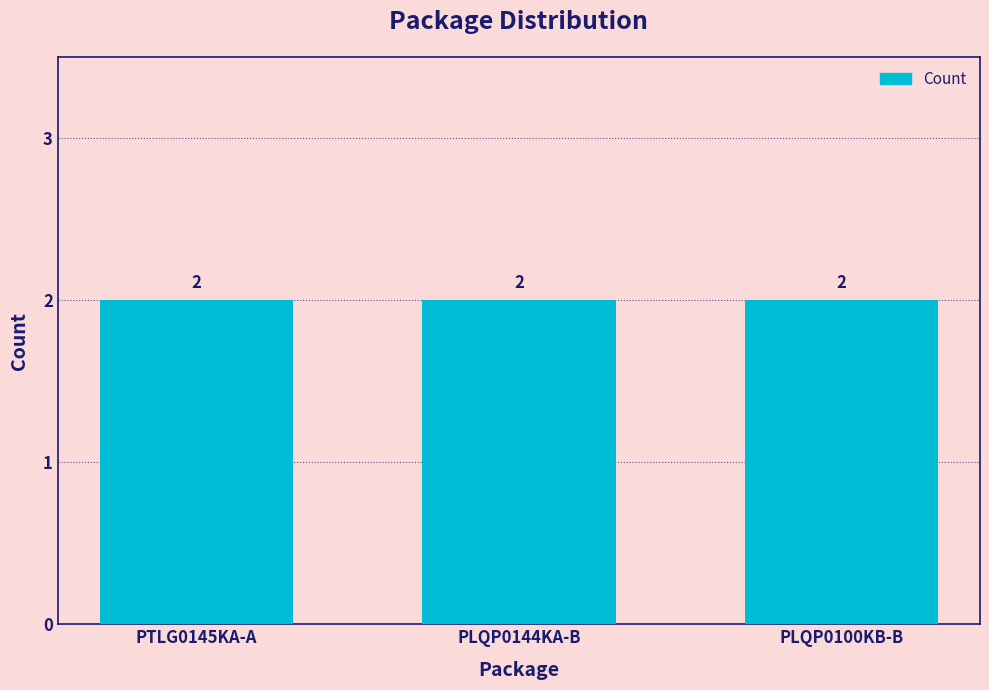

Does the chart contain any negative values?

No